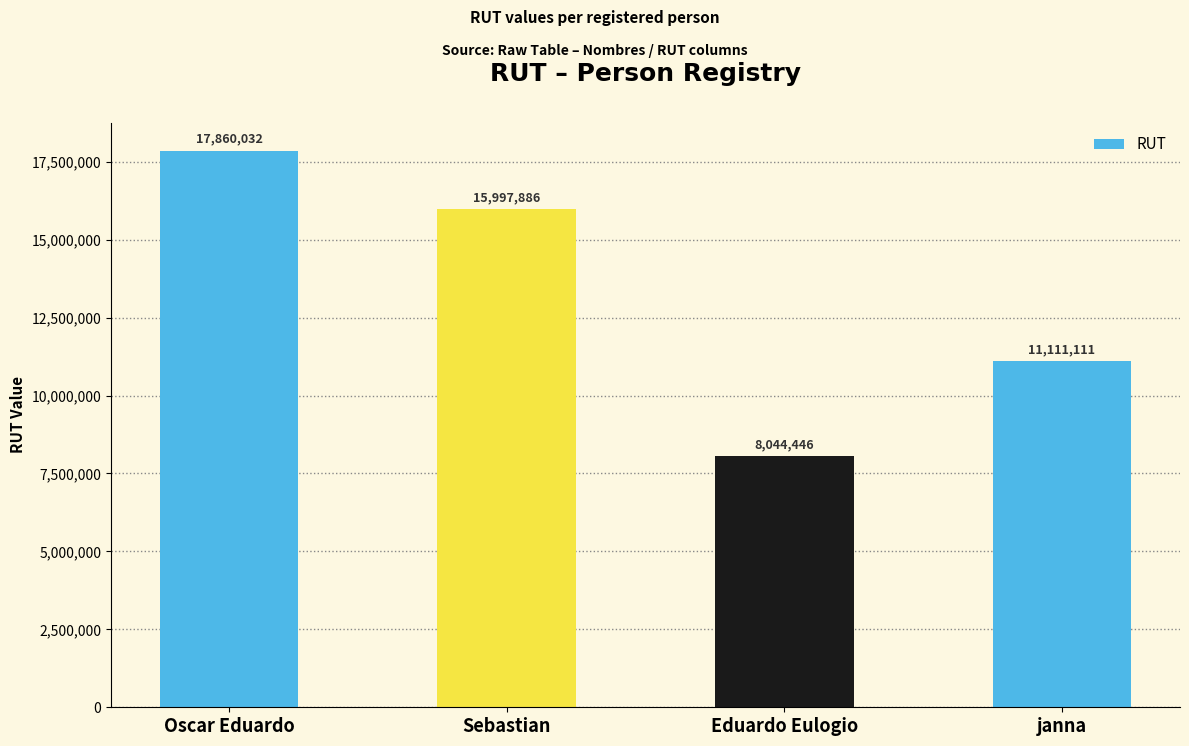

What is the sum of all values?

53013475